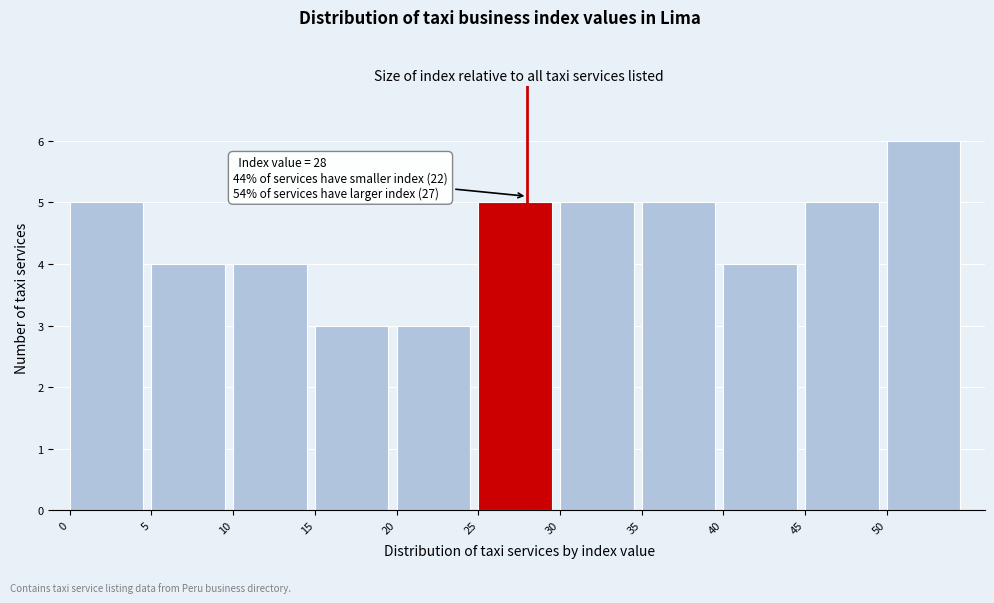

Over which range of the x-axis is the bar tallest?

50 to 55